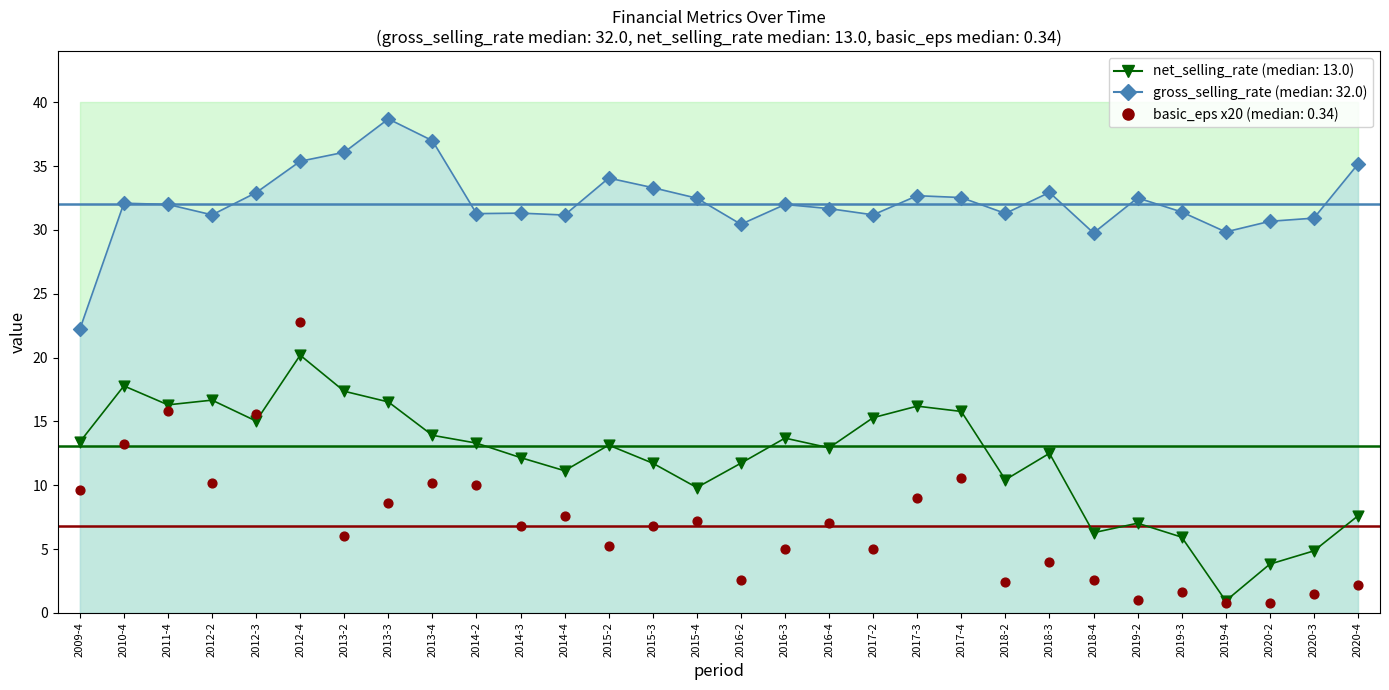

At how many categories does at least one series exceed 17?

30